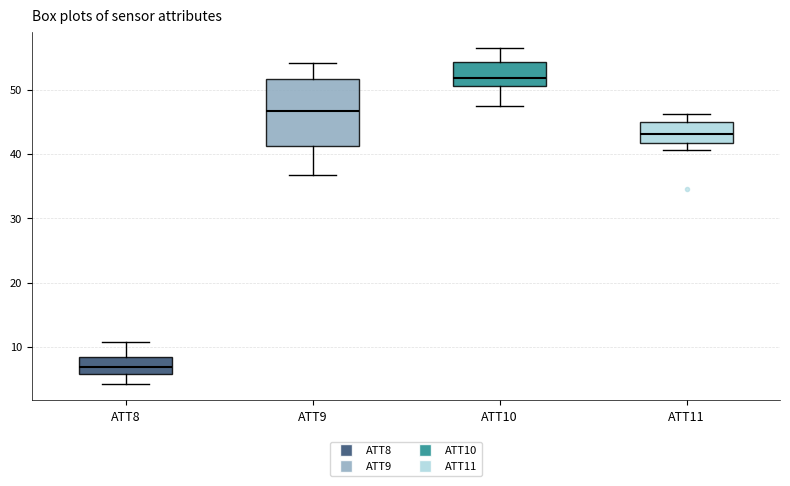

Comparing the boxes themselves (not the whiskers), which one is the tallest?

ATT9